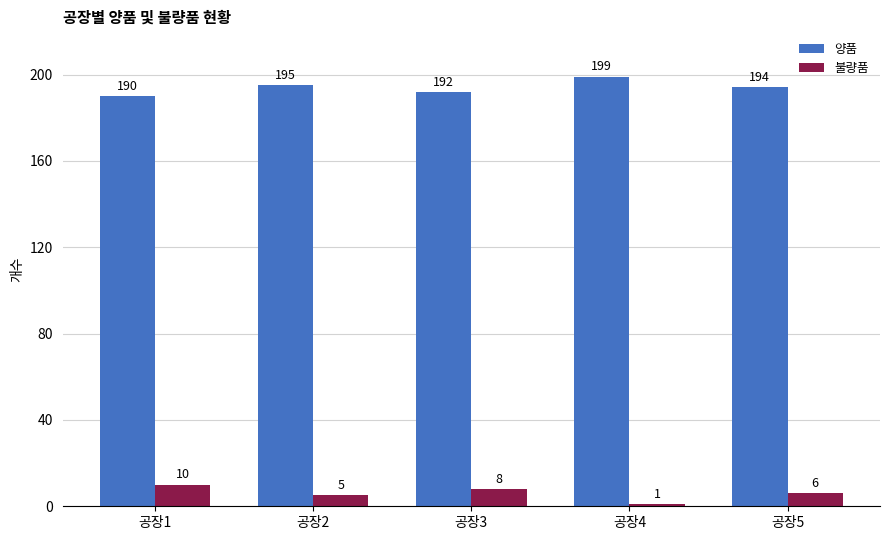

How many distinct data groups are displayed?

2